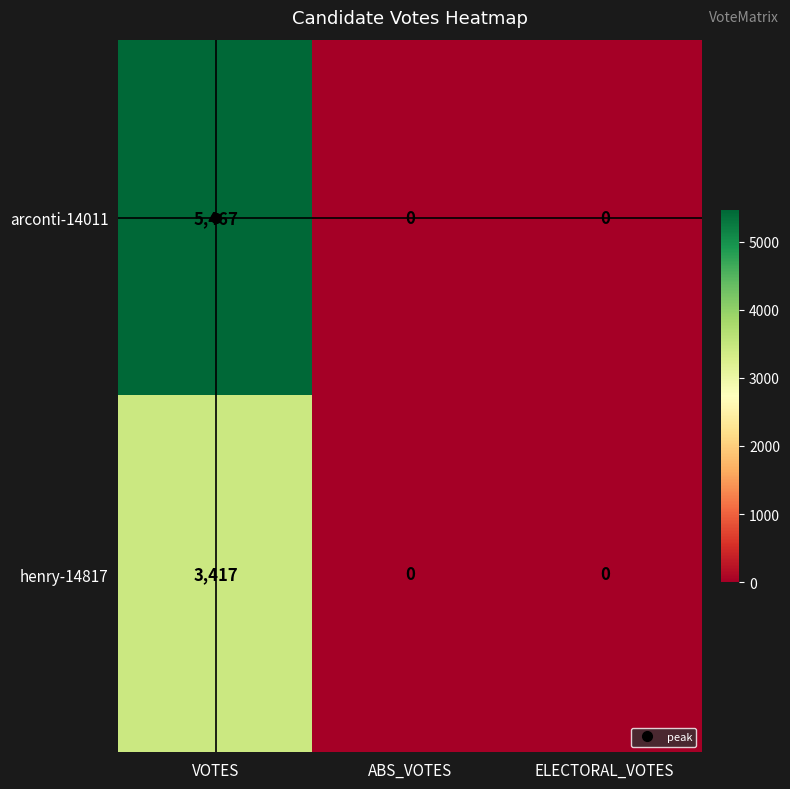

What is the maximum value shown in the chart?

5467